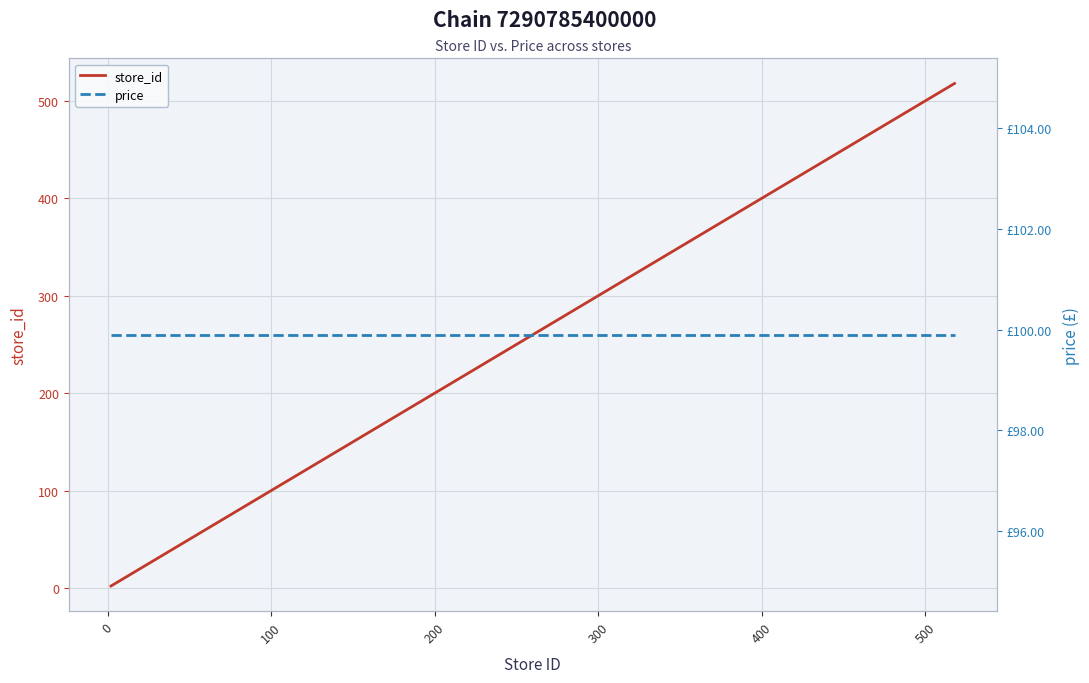

After their last crossing, which series has the higher values: store_id or price?

store_id